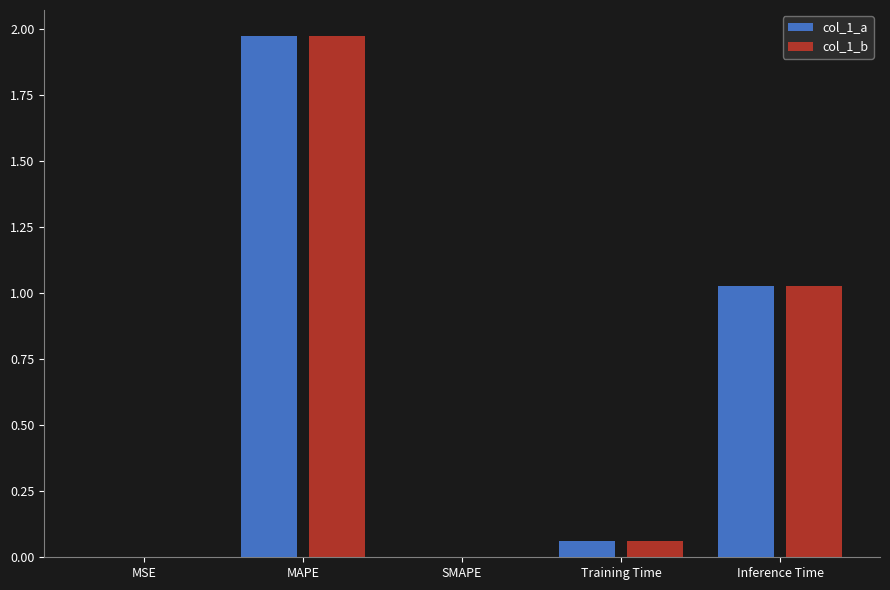

At which category is the sum across all series the highest?

MAPE